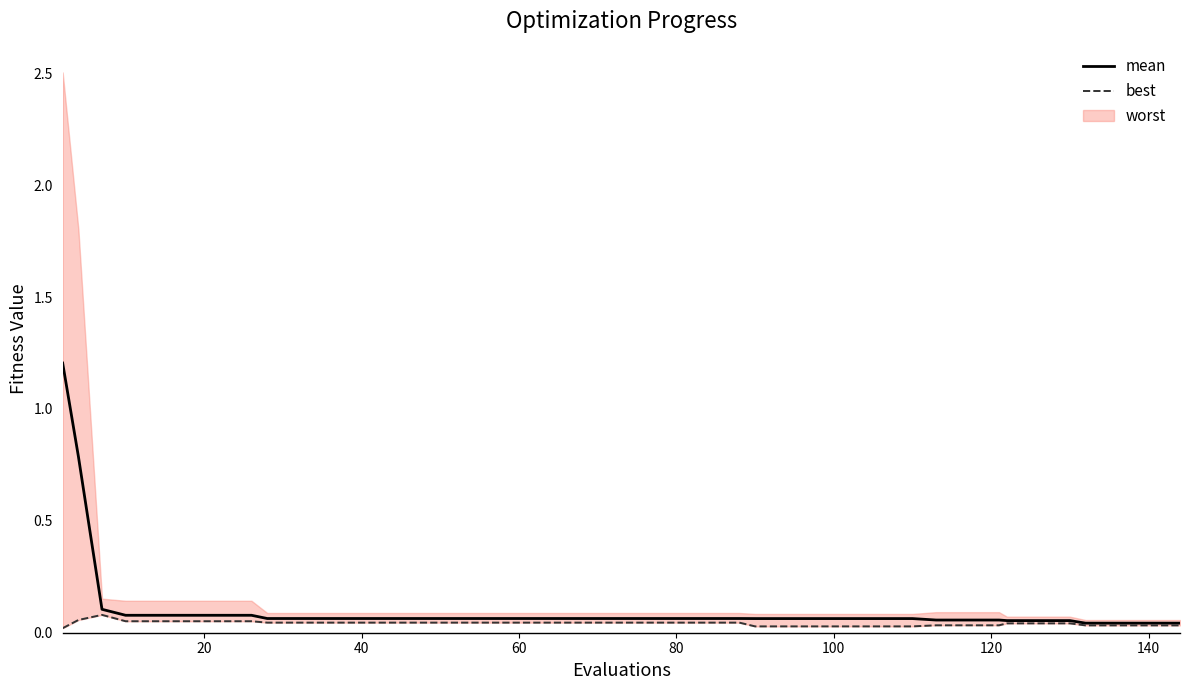

What is the maximum value for mean?

1.2